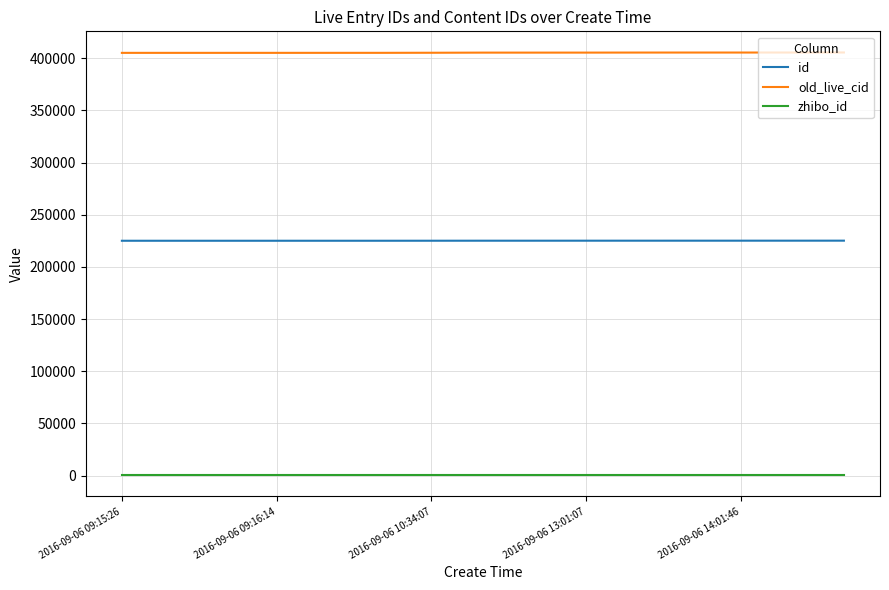

Rank the series by their average value, from highest to lowest.

old_live_cid, id, zhibo_id